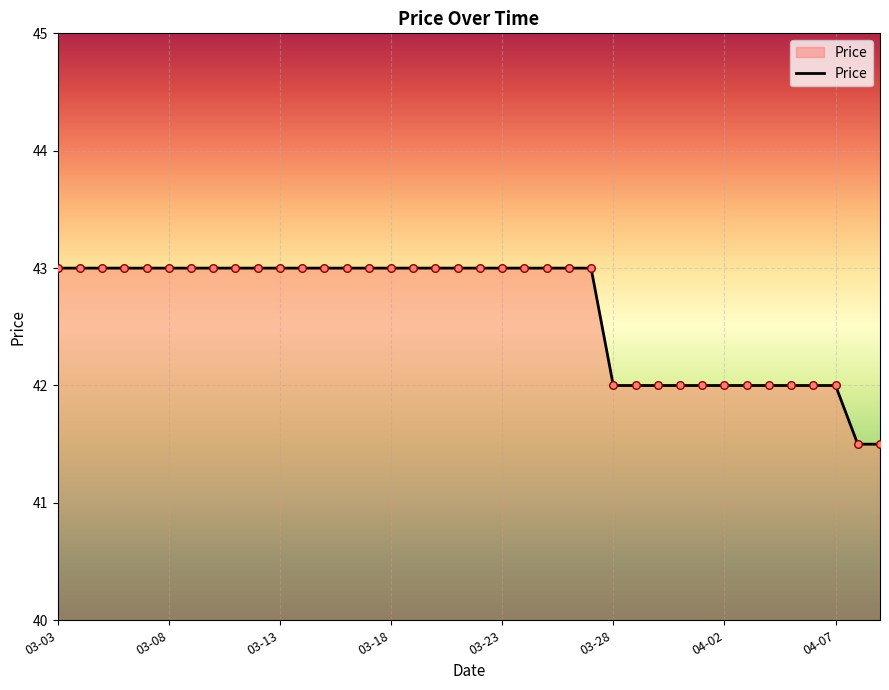

What is the maximum value shown in the chart?

43.0